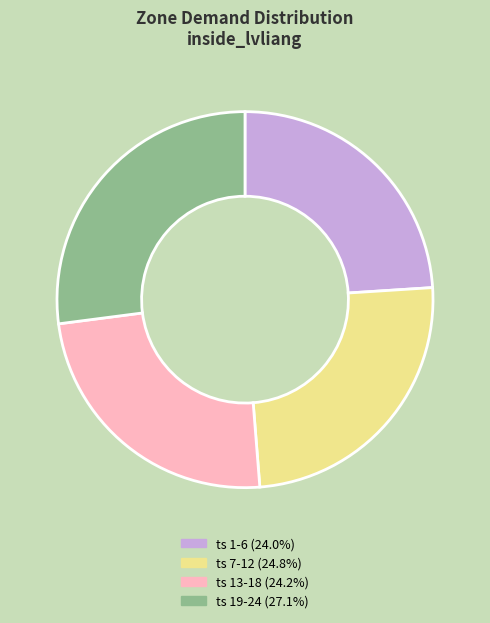

Does any single category account for the majority?

No